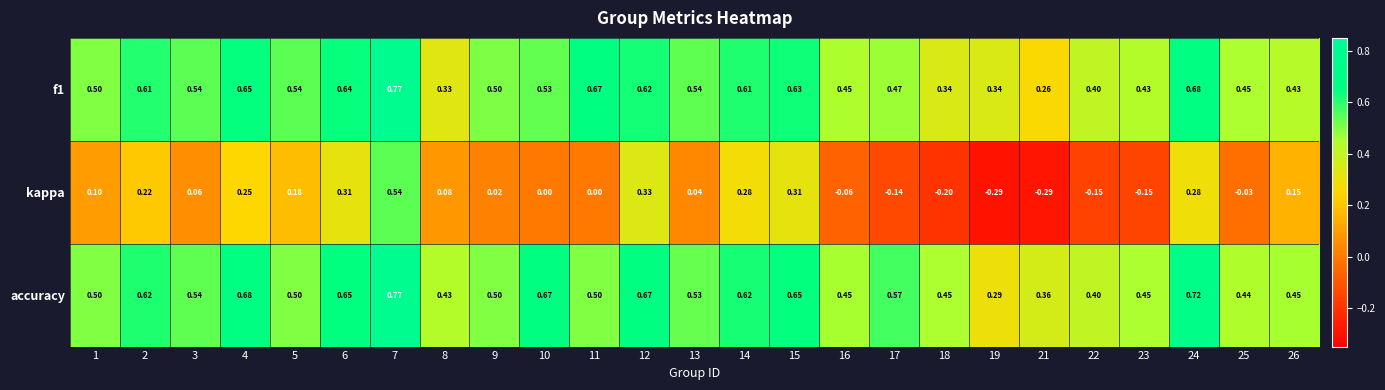

Is the value of f1 at 14 greater than the value of kappa at 21?

Yes